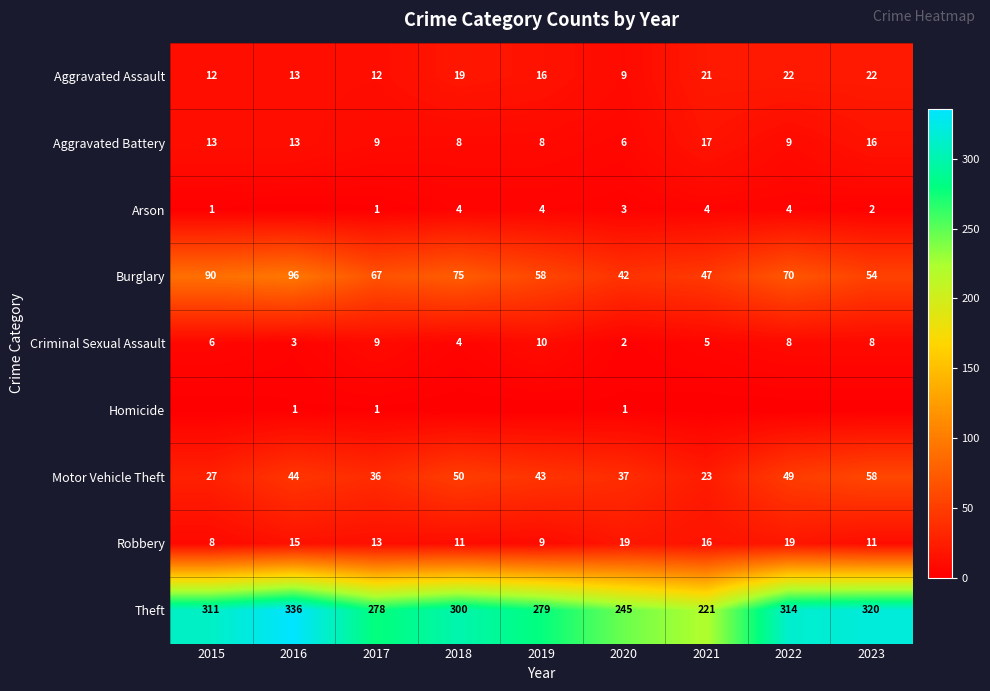

What is the difference between the highest and lowest values at 2020?

244